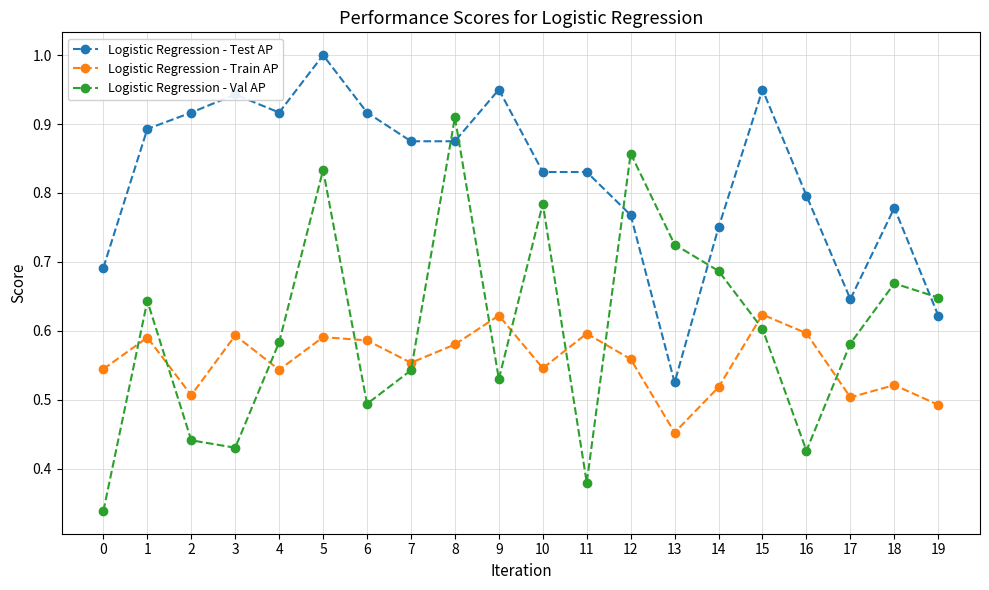

Which series has the largest range (max minus min)?

Logistic Regression - Val AP